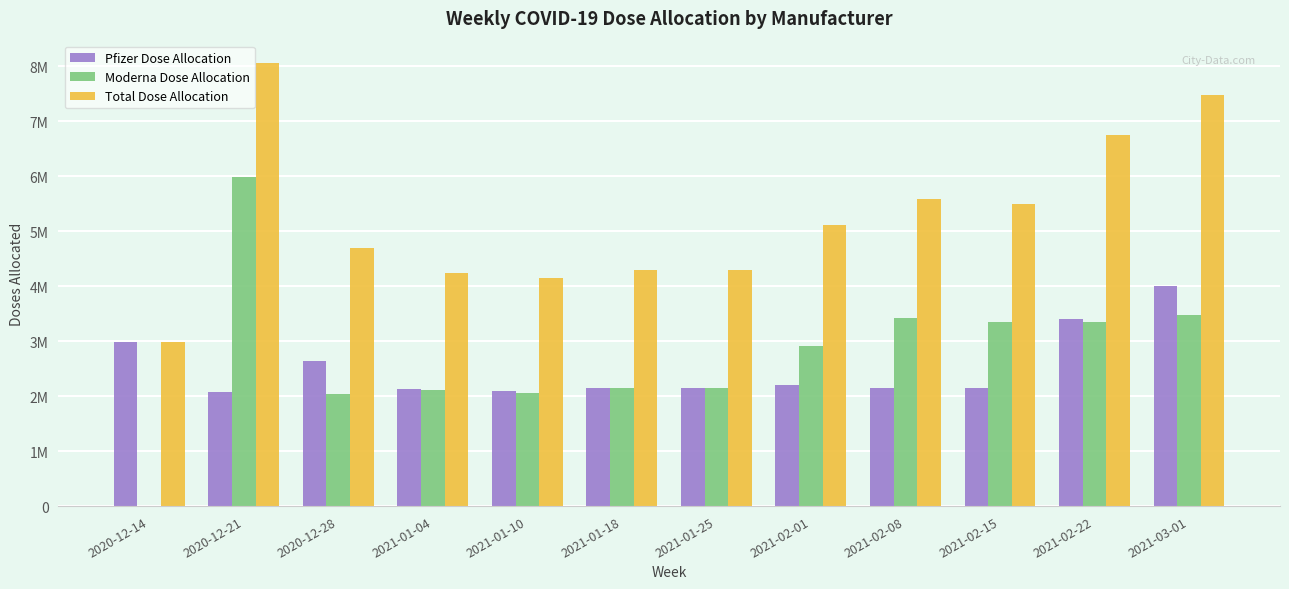

What is the value of the Moderna Dose Allocation bar at the 5th from the left?

2064400